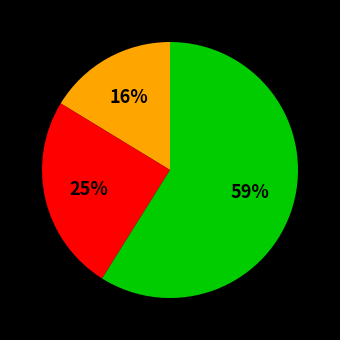

To the nearest percent, what is the average slice percentage?

33%